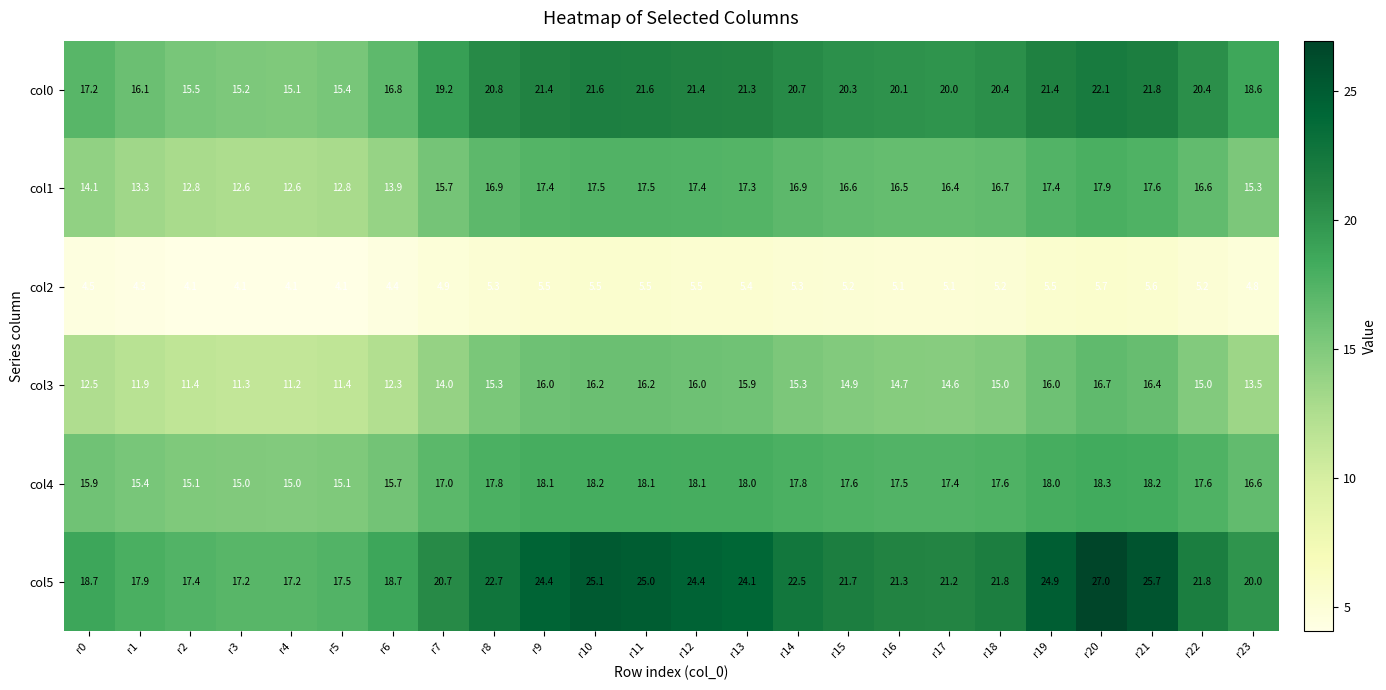

At which category does the chart reach its peak across all series?

r20